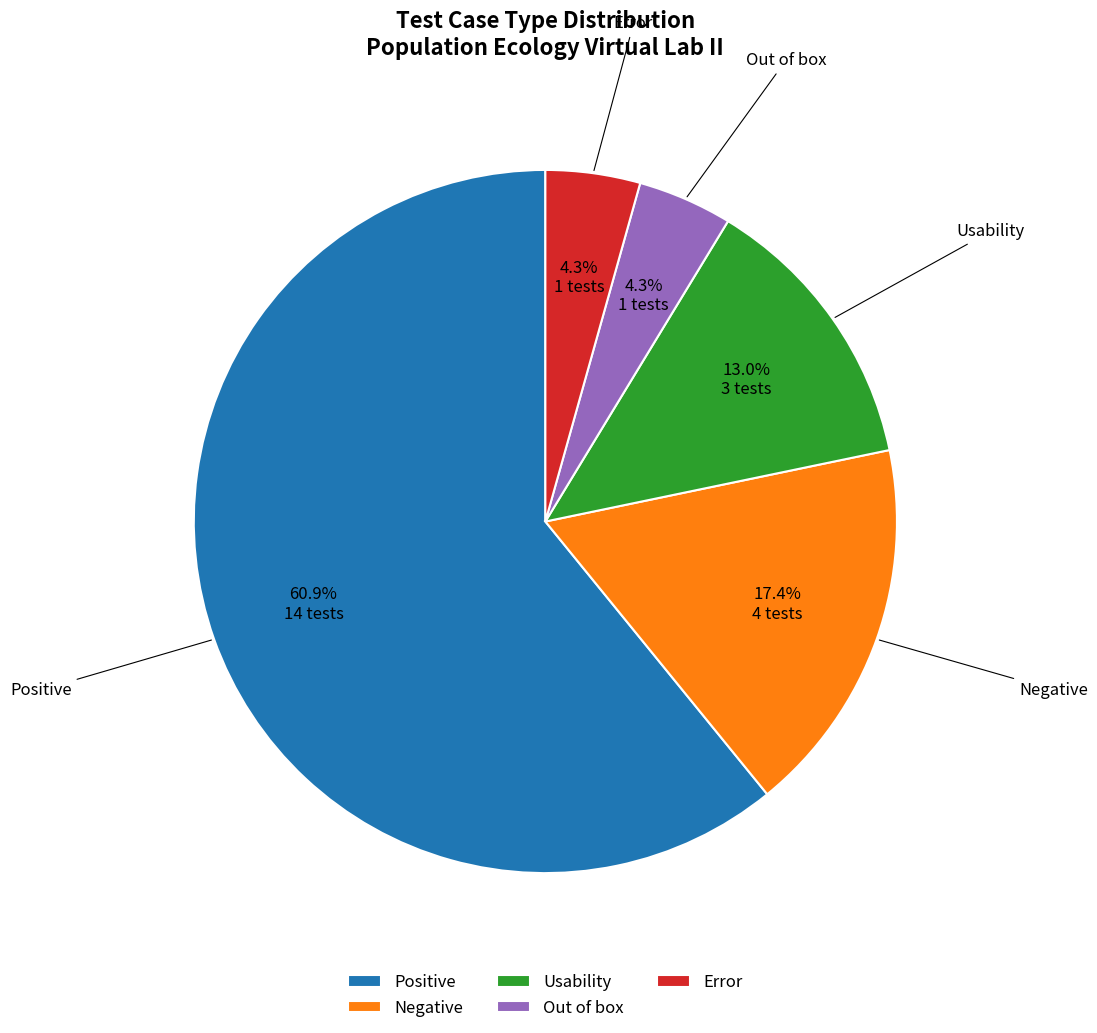

To the nearest percent, what is the average slice percentage?

20%